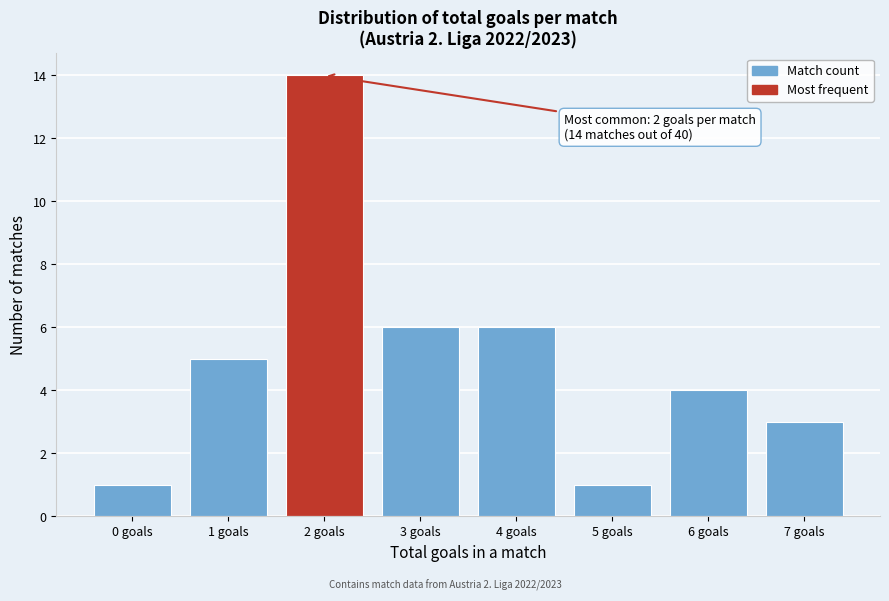

Over which range of the x-axis is the bar tallest?

1.5 to 2.5